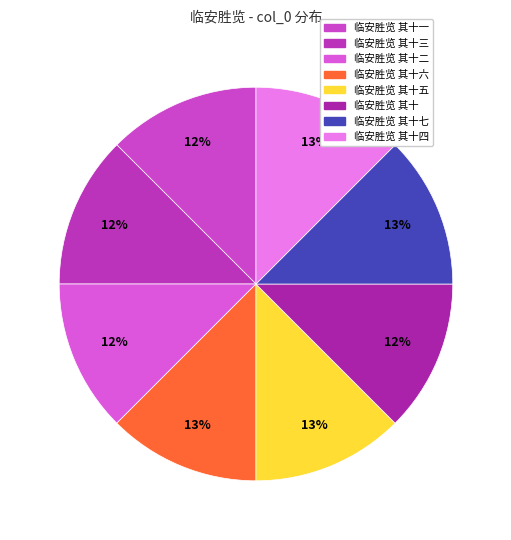

Is it true that 临安胜览 其十二 is 12% of the pie?

True